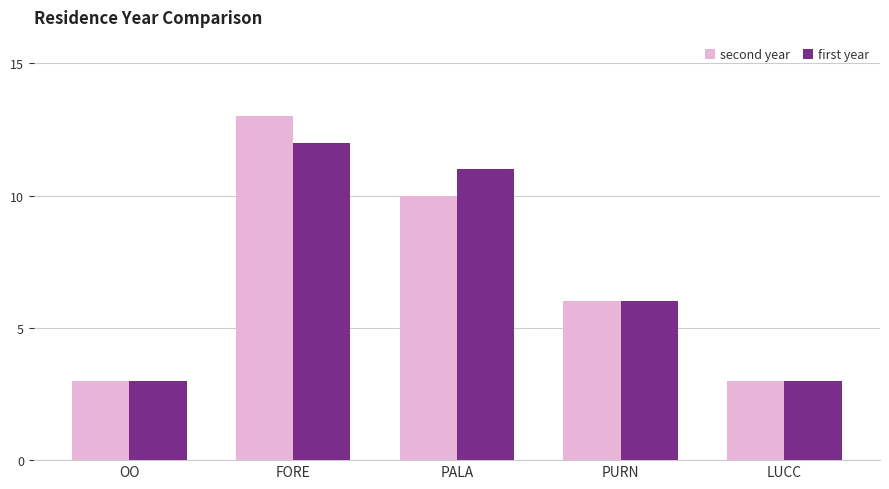

At how many categories does at least one series exceed 5?

3